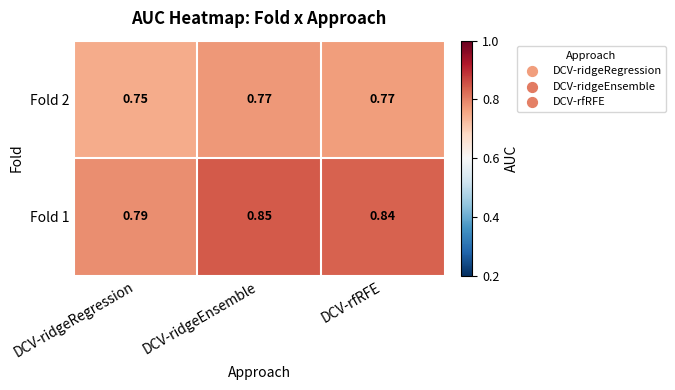

Rank the series at DCV-rfRFE from highest to lowest value.

Fold 1, Fold 2